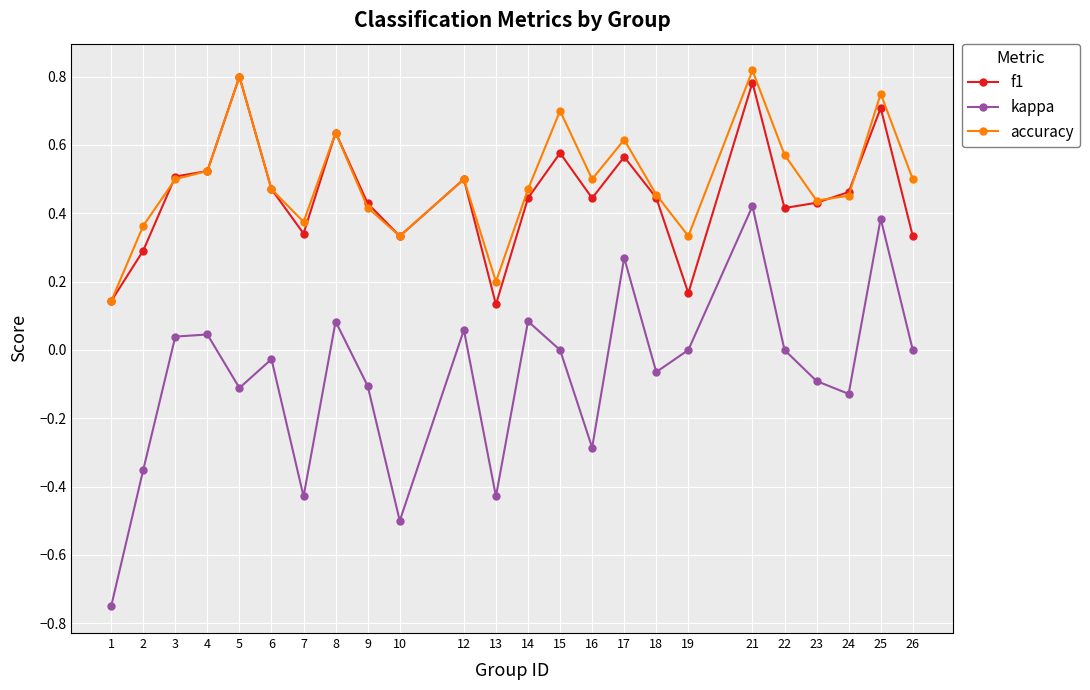

Which series changed the most between 3 and 13?

kappa